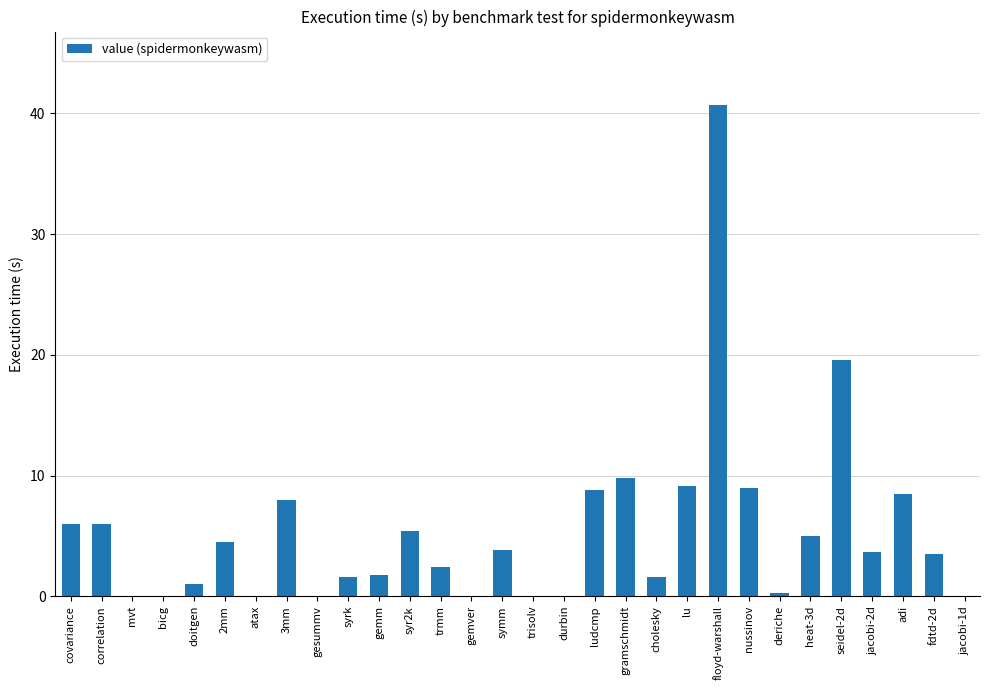

At which label does the data first exceed 3?

covariance